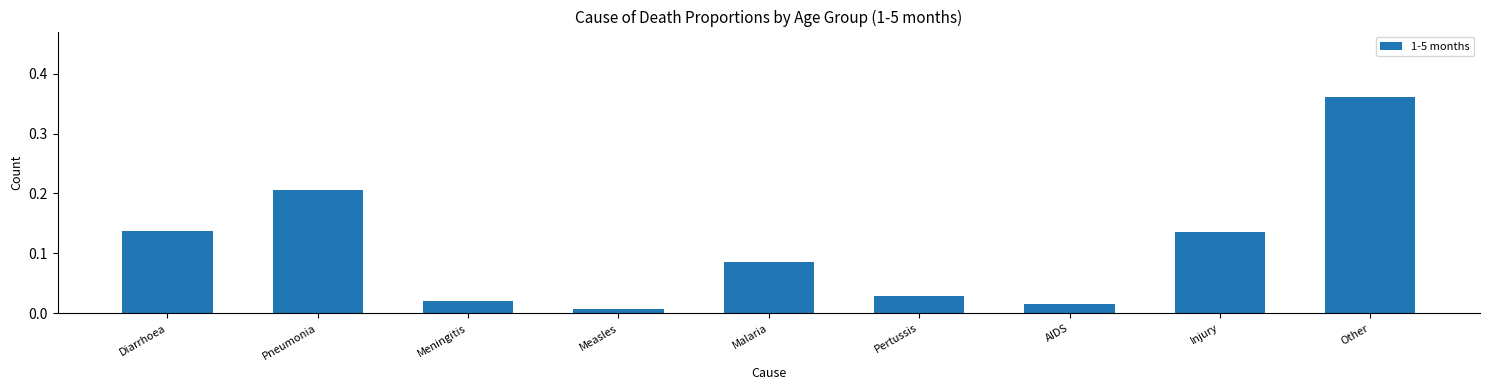

True or false: the data shows 0.0 at Malaria.

False